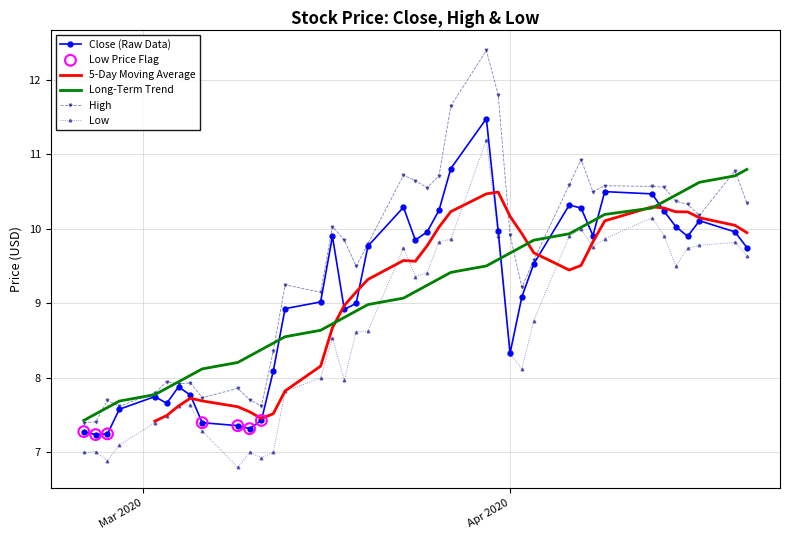

What is the highest value of the Low series?

11.2